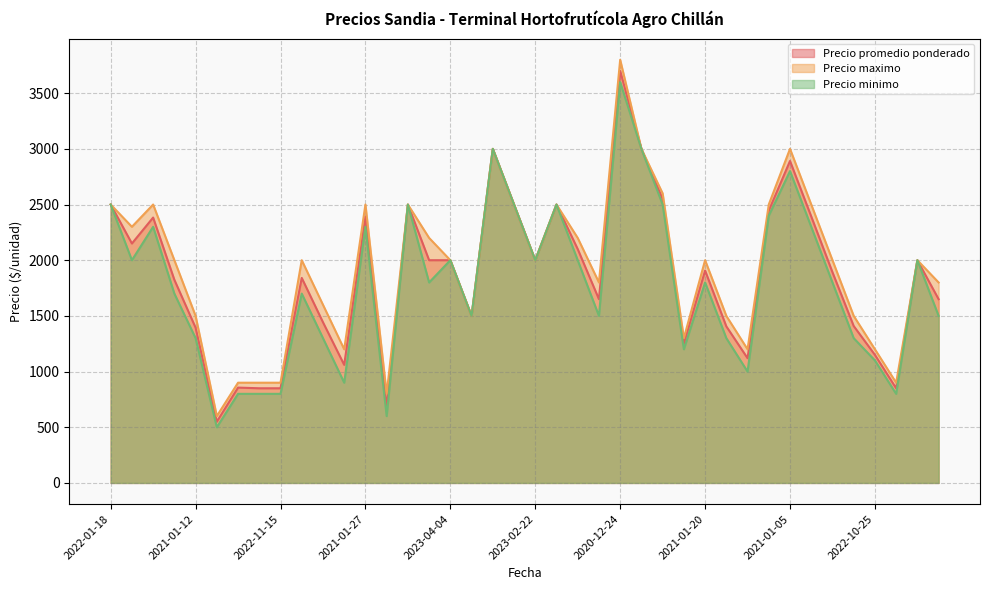

List the series in order of their peak value, lowest first.

Precio minimo, Precio promedio ponderado, Precio maximo